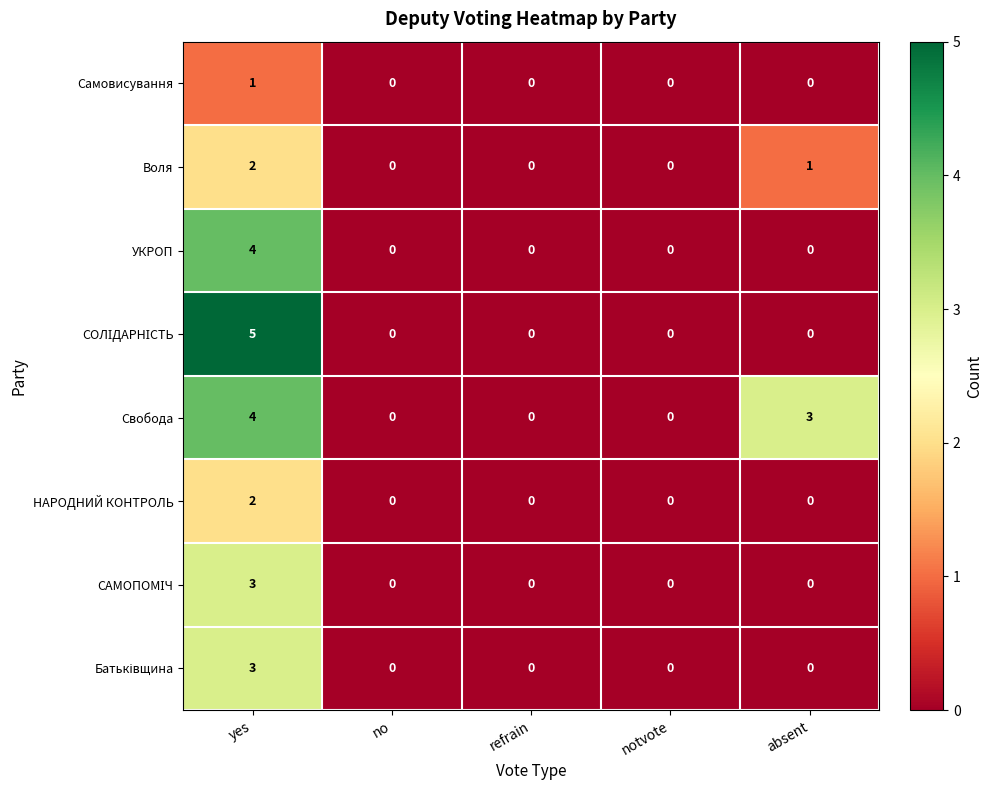

Which category has the highest value in the Воля series?

yes